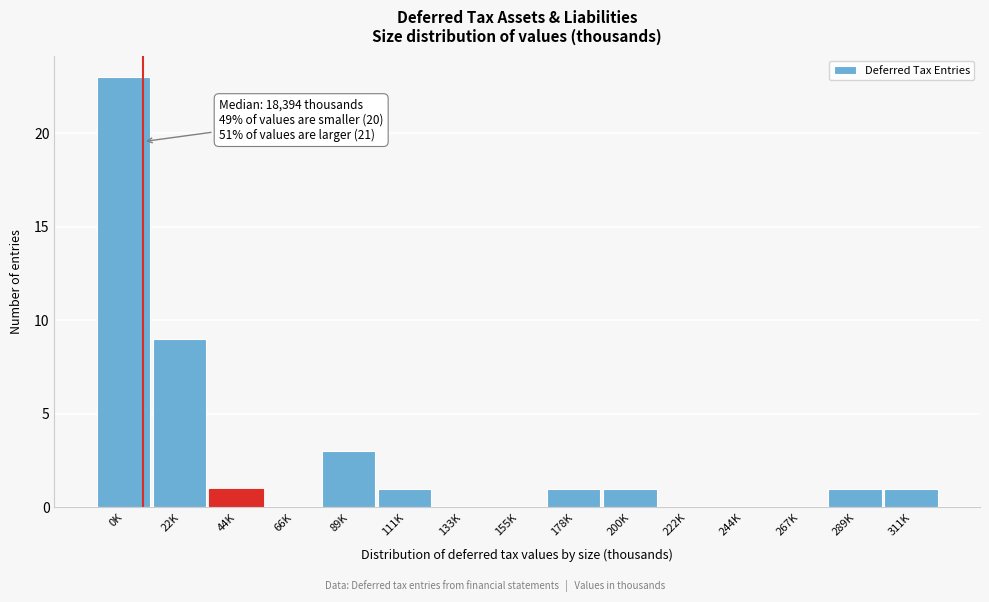

Reading right to left, what are all the values shown in this chart?

311K=1	289K=1	267K=0	244K=0	222K=0	200K=1	178K=1	155K=0	133K=0	111K=1	89K=3	66K=0	44K=1	22K=9	0K=23